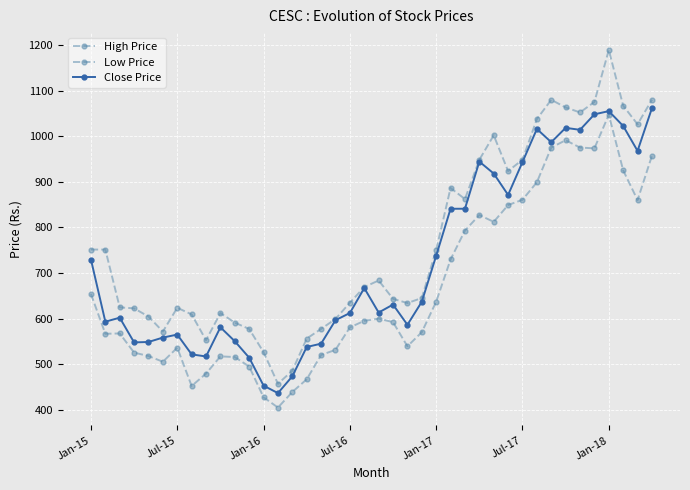

How many values in the Close Price series are below 630?

20